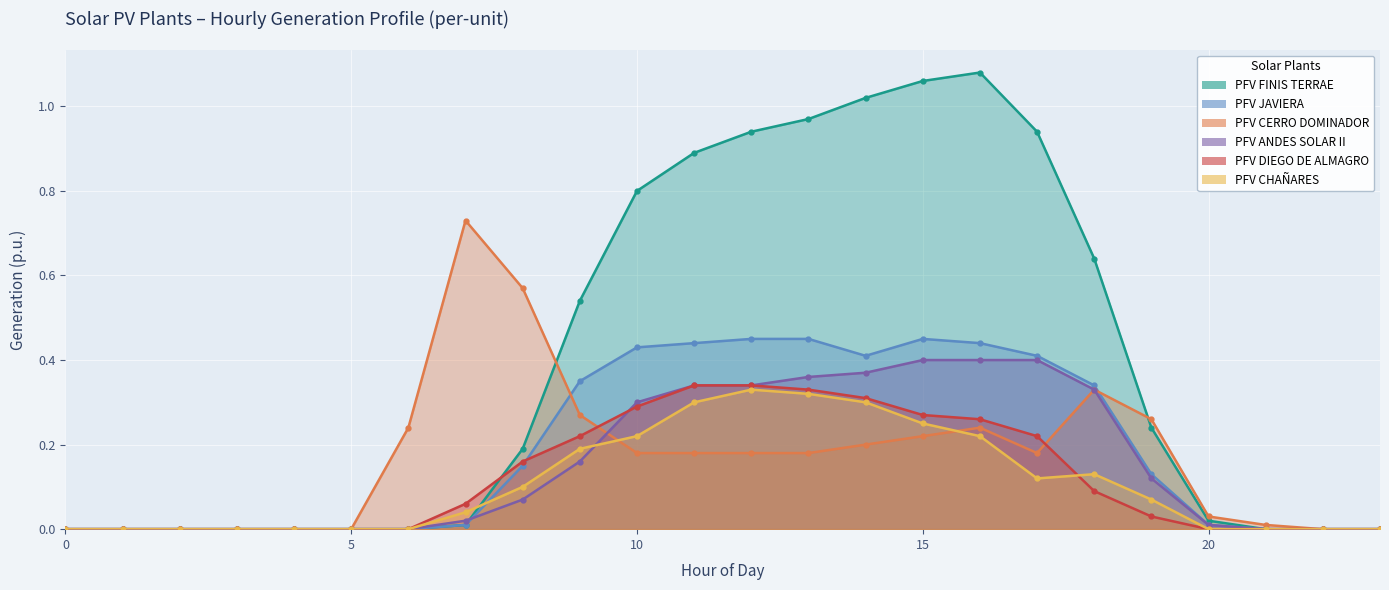

At how many categories does at least one series exceed 0?

16